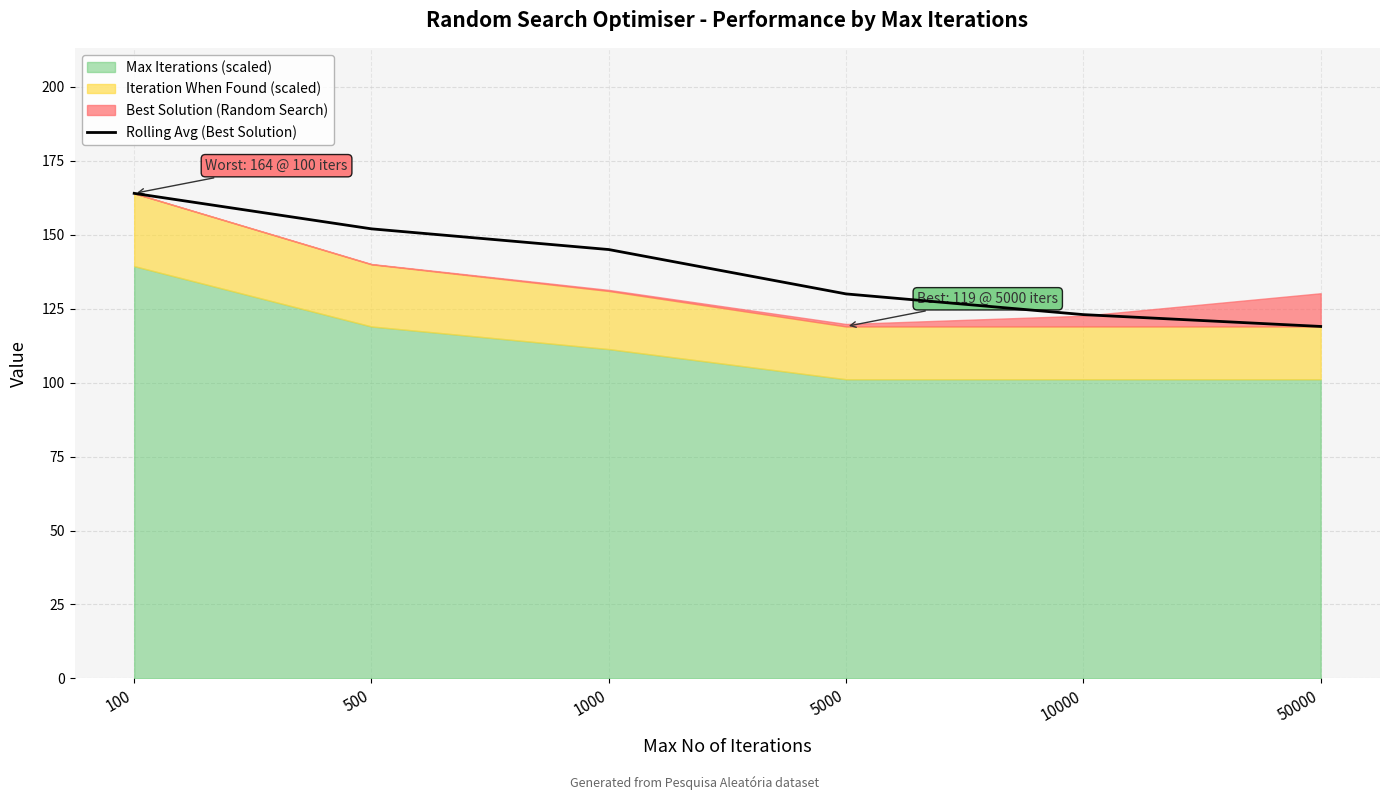

Where is Rolling Avg (Best Solution) nearest to the value 141?

1000